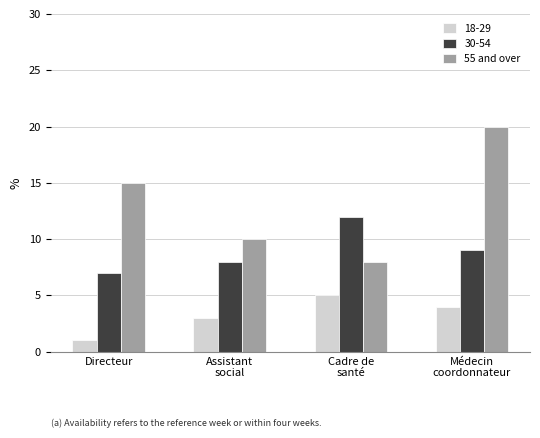

List the series in order of their overall mean, lowest first.

18-29, 30-54, 55 and over